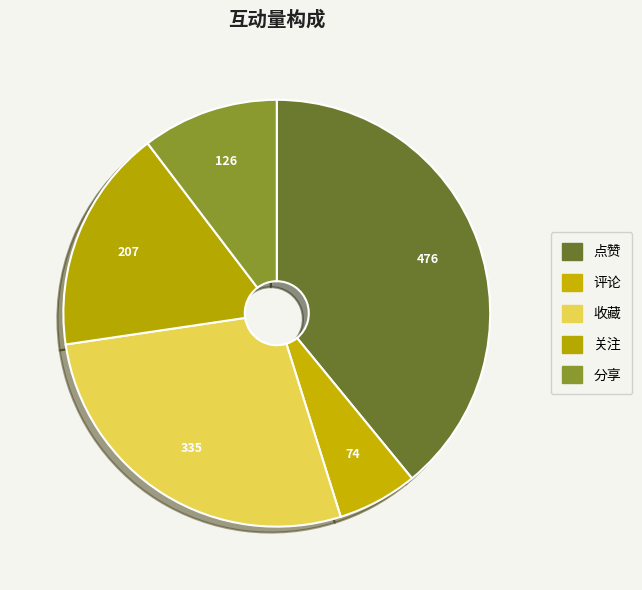

How much of the chart is everything except 分享?

89.7%